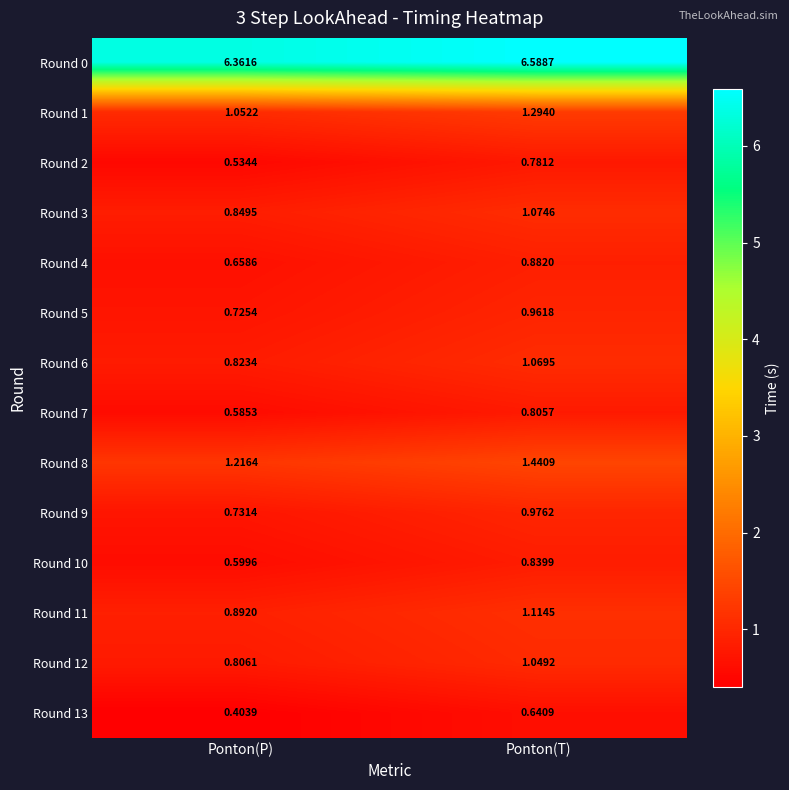

Which series has the largest range (max minus min)?

Round 2